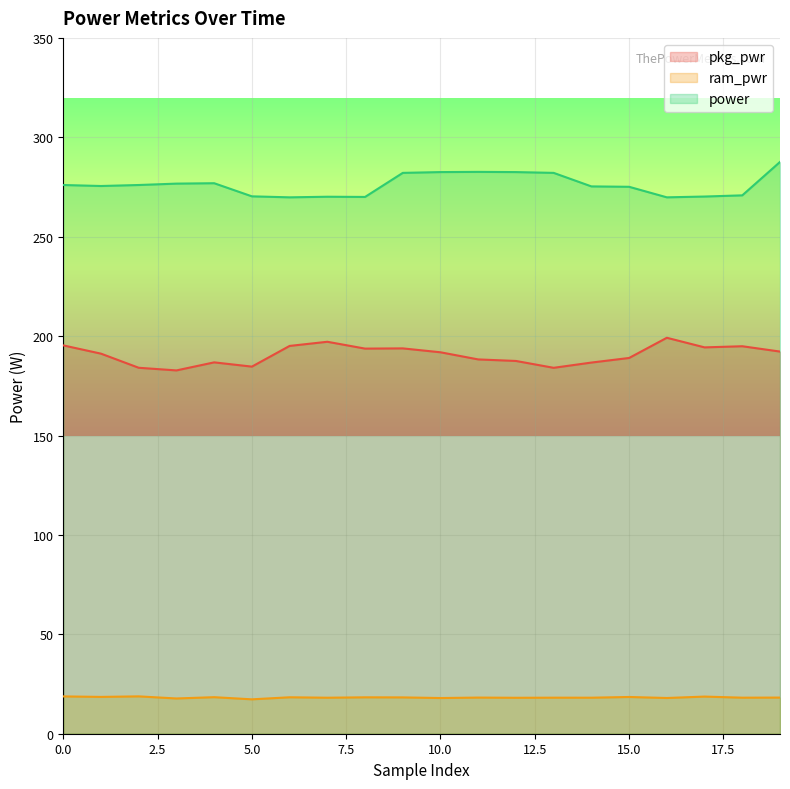

Rank the series at 15.0 from highest to lowest value.

power, pkg_pwr, ram_pwr